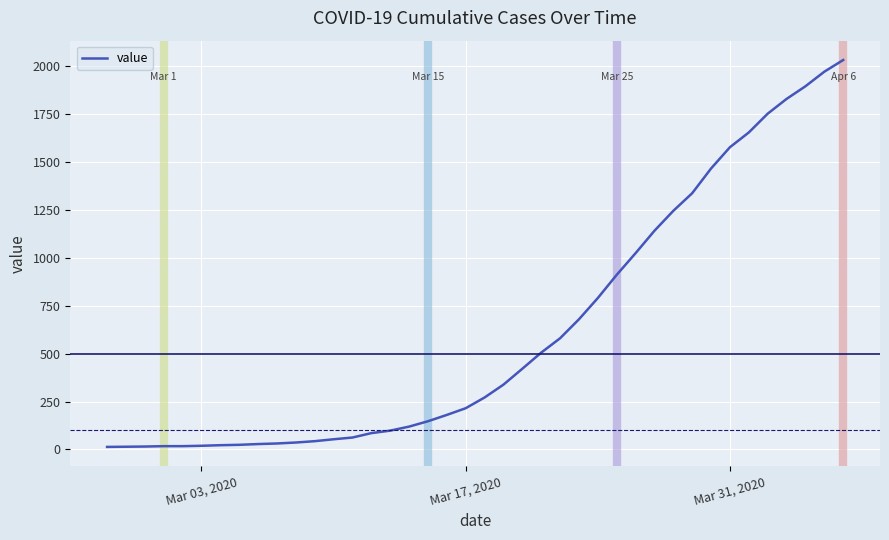

What is the greatest value displayed?

2032